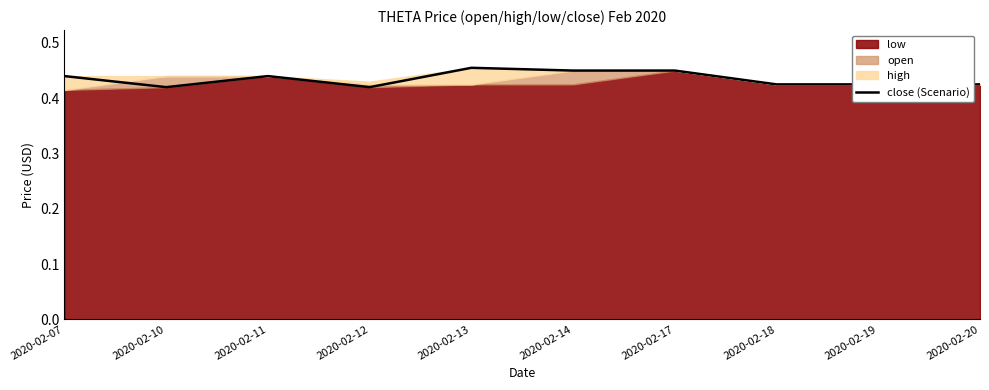

Where is the first local minimum?

2020-02-10